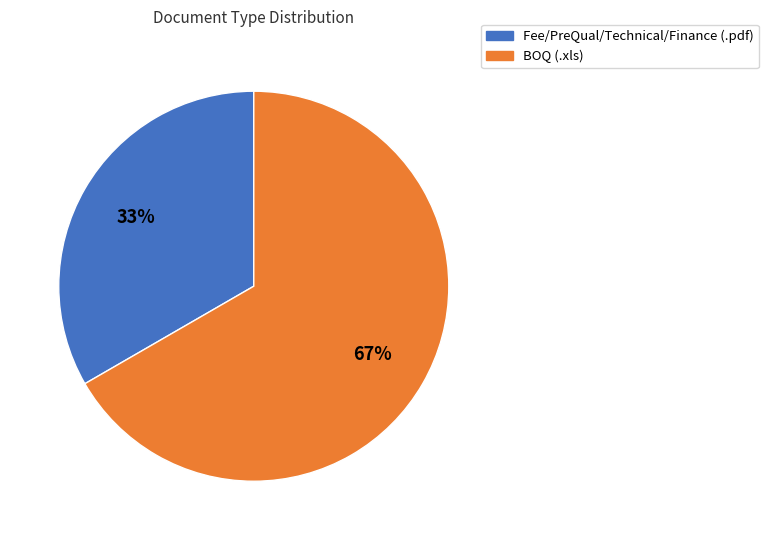

Rank the categories by value from lowest to highest.

Fee/PreQual/Technical/Finance (.pdf), BOQ (.xls)